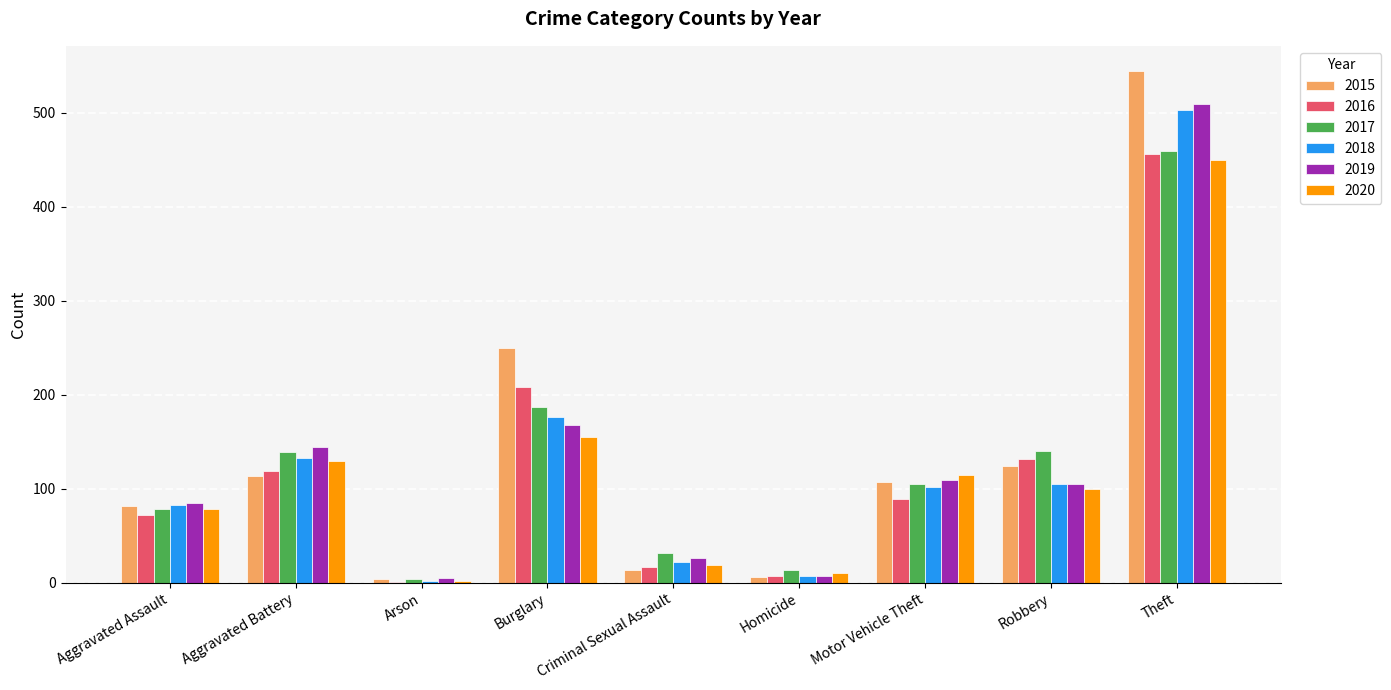

How many series are shown in this chart?

6